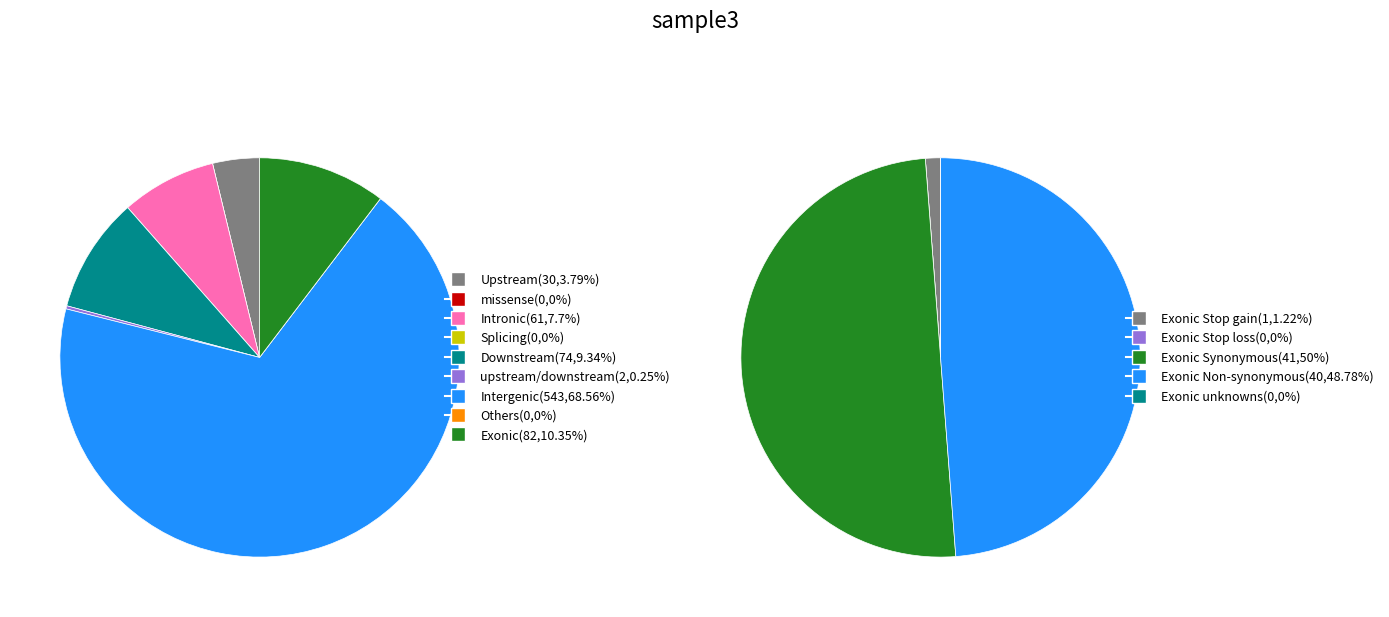

Is it true that 1 is 1% of the pie?

True